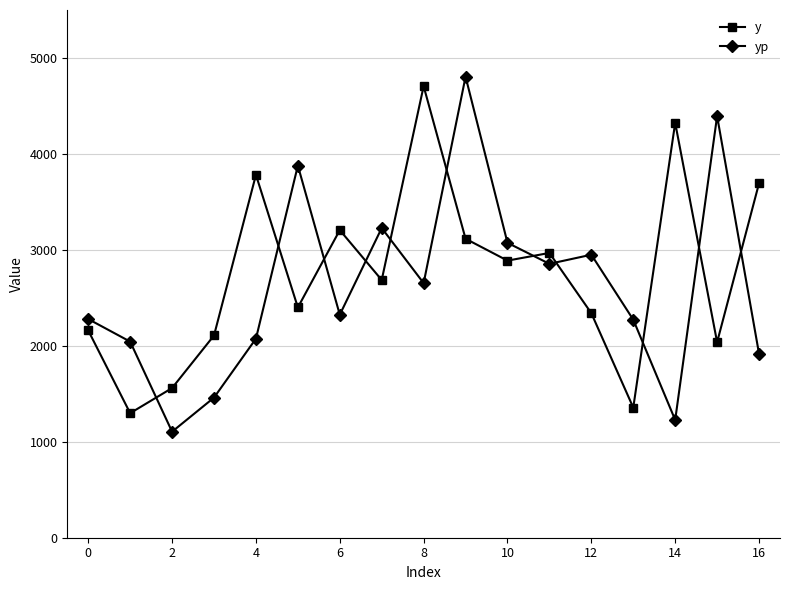

What is the difference between the maximum and minimum values in the yp series?

3699.9